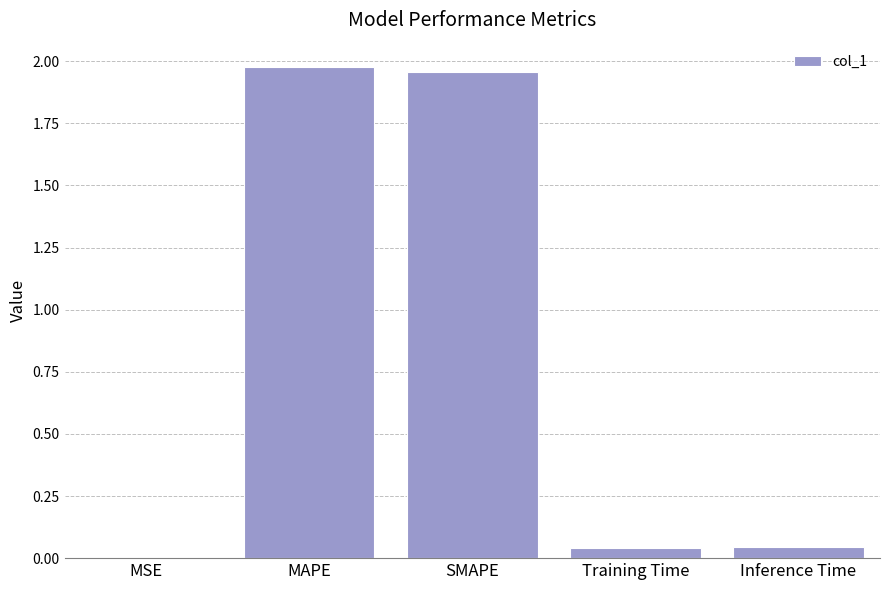

What is the change in value from SMAPE to Inference Time?

-1.9